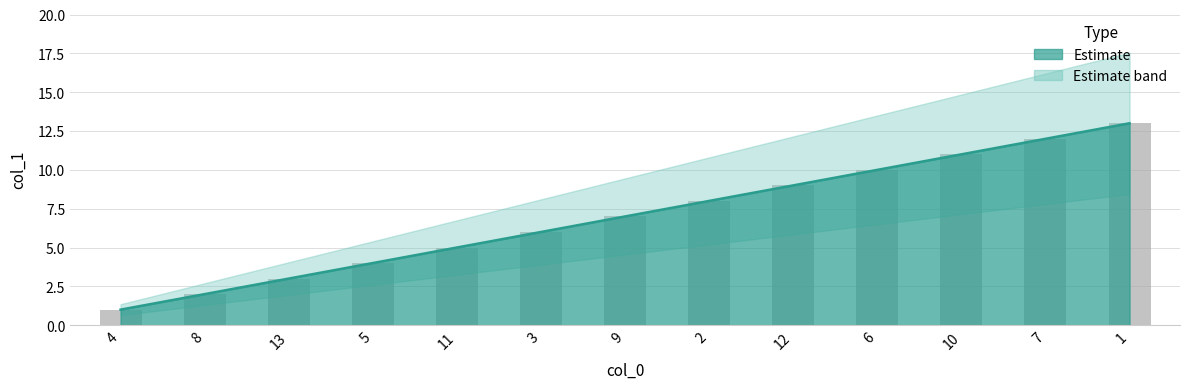

Approximately how many times larger is the value at 6 compared to 7?

0.8